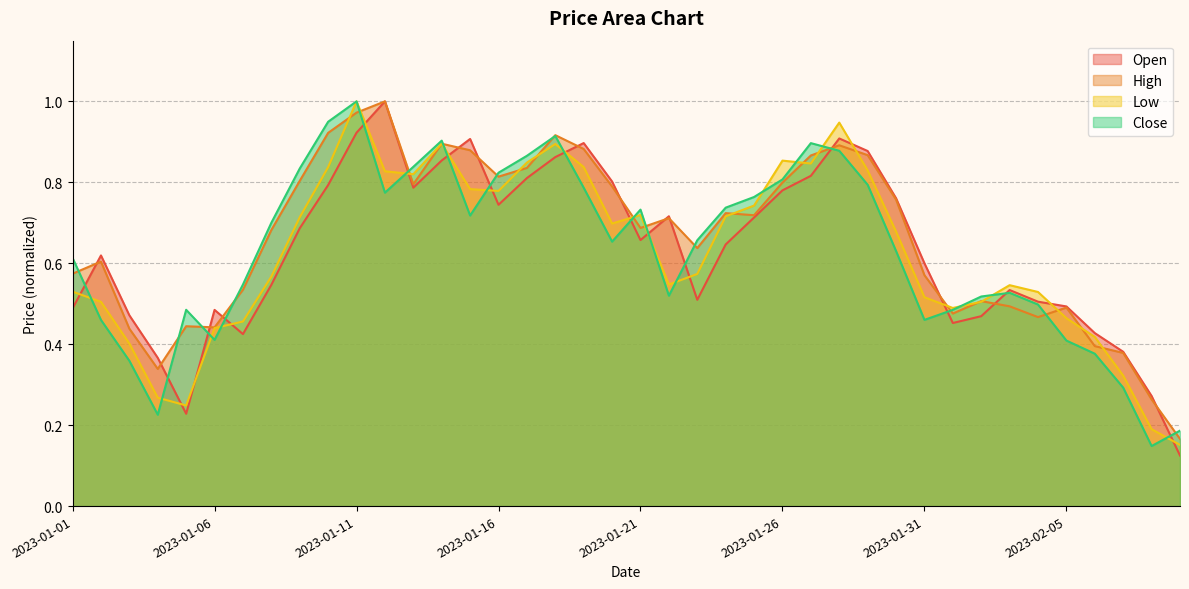

Between 2023-02-03 and 2023-01-18, which is larger?

2023-01-18